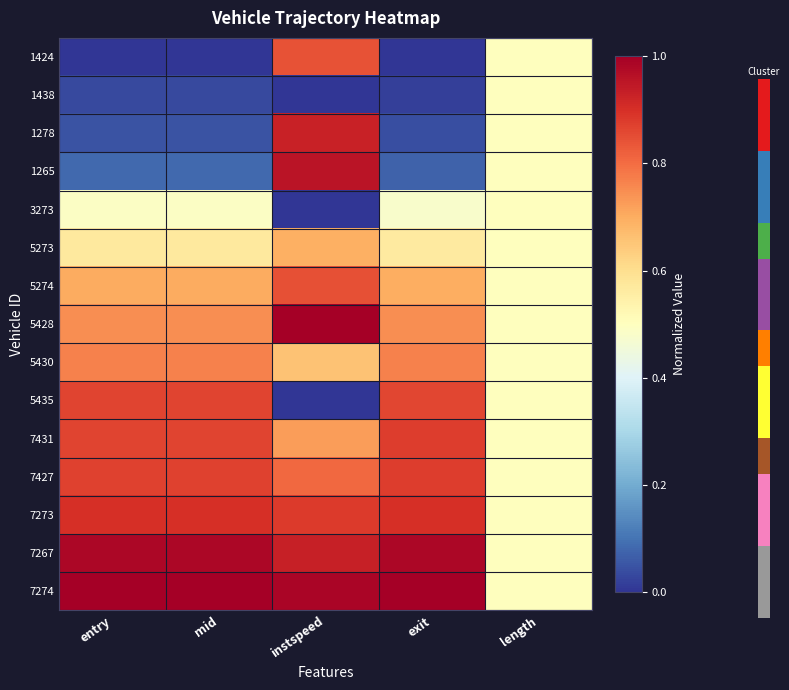

Rank the series by their maximum value, from highest to lowest.

5428, 7274, 7267, 1265, 1278, 7273, 7427, 7431, 5435, 5274, 1424, 5430, 5273, 1438, 3273